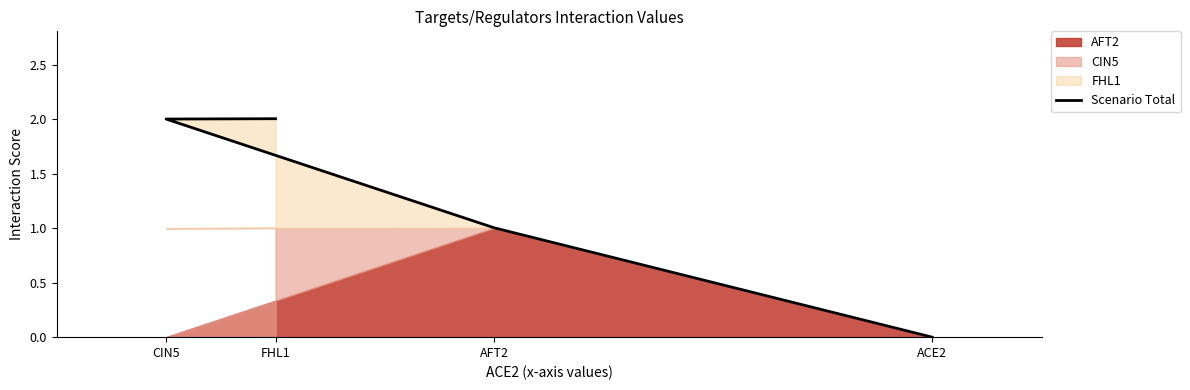

What is the greatest value displayed?

2.0